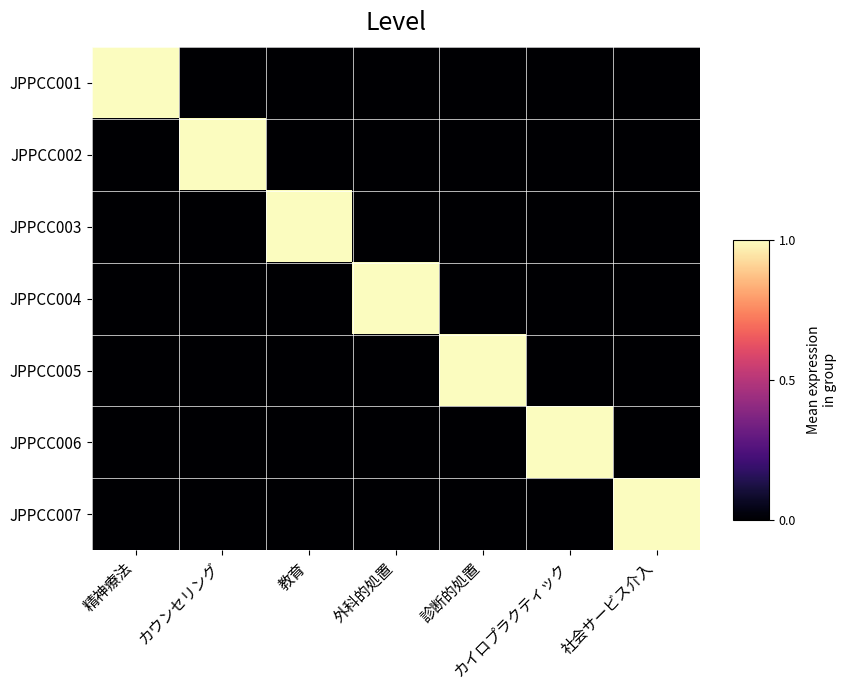

Rank the series at カイロプラクティック from lowest to highest value.

JPPCC001, JPPCC002, JPPCC003, JPPCC004, JPPCC005, JPPCC007, JPPCC006